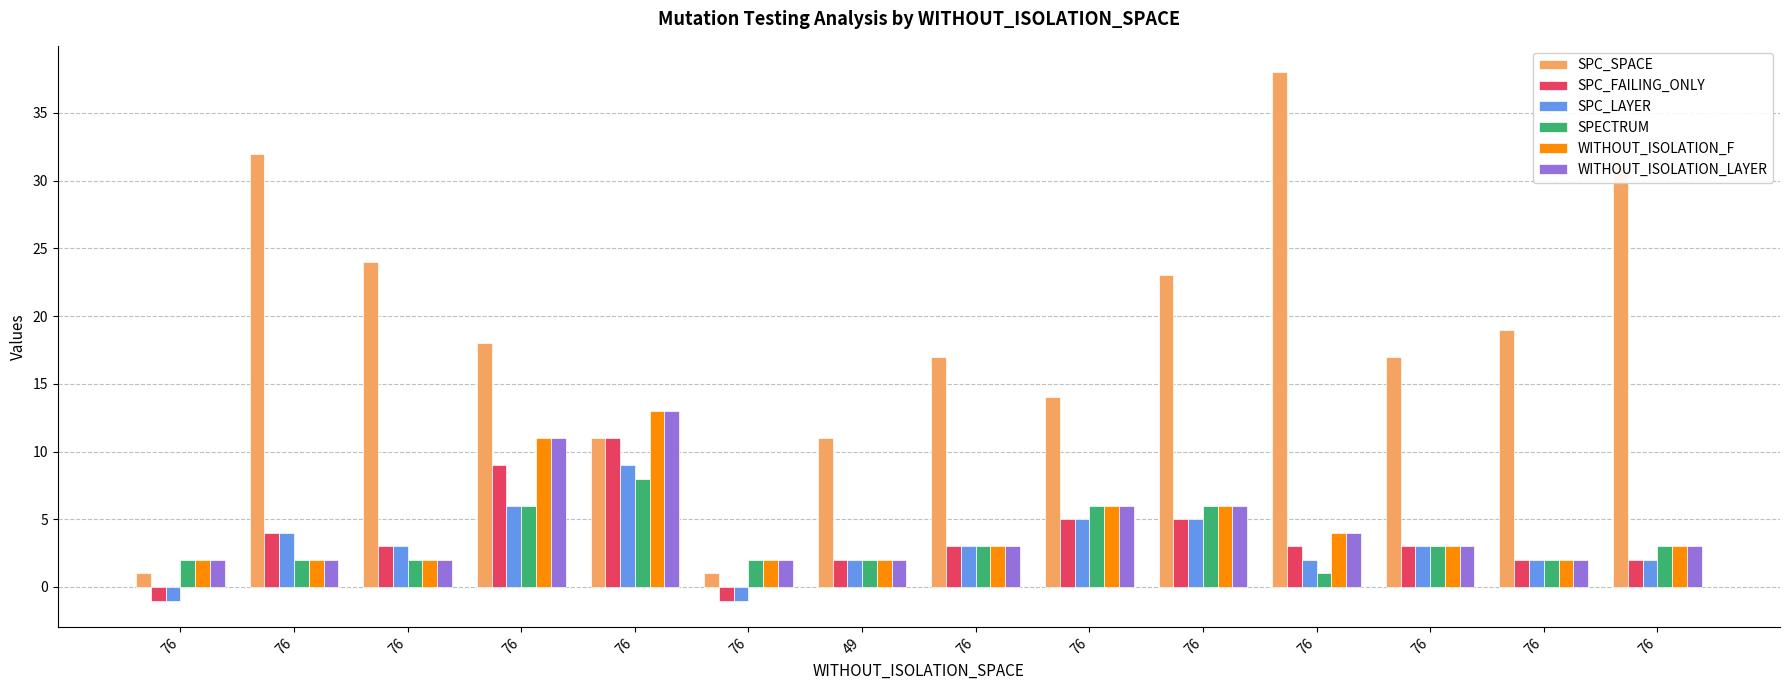

What is the label of the 1st bar from the left?

76